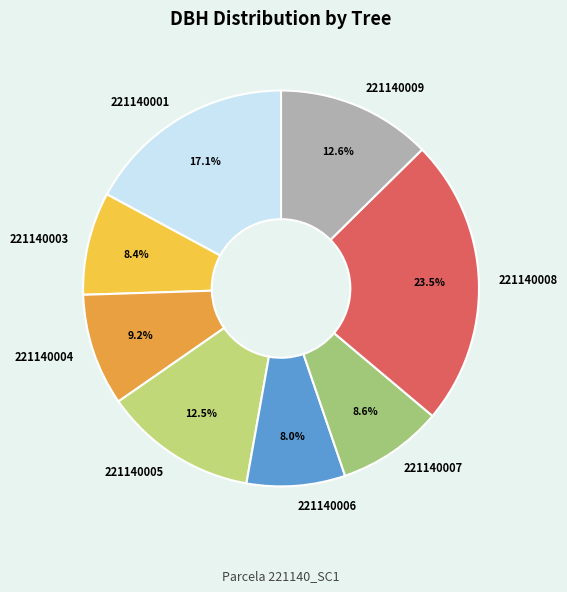

Is 221140007 the majority of the pie?

No